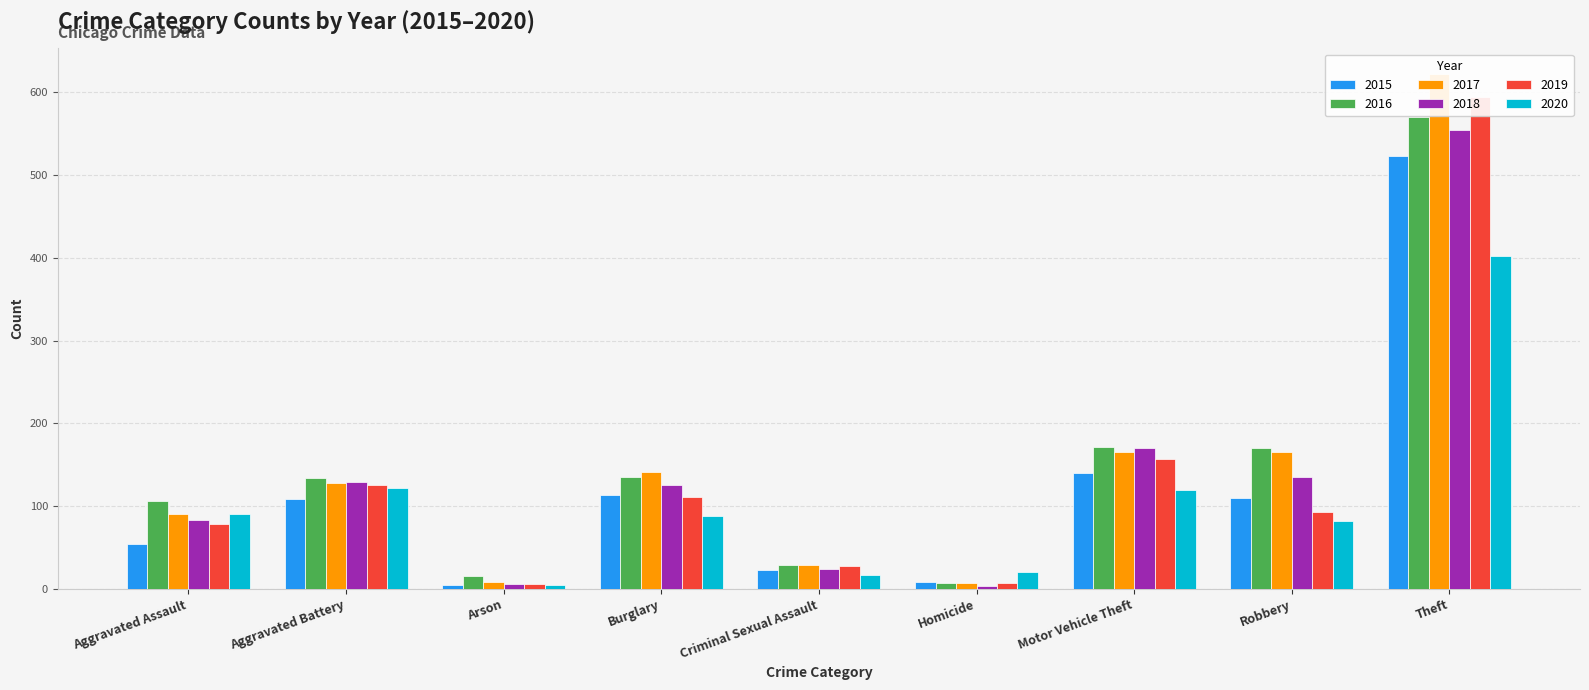

How many groups of bars are there?

9